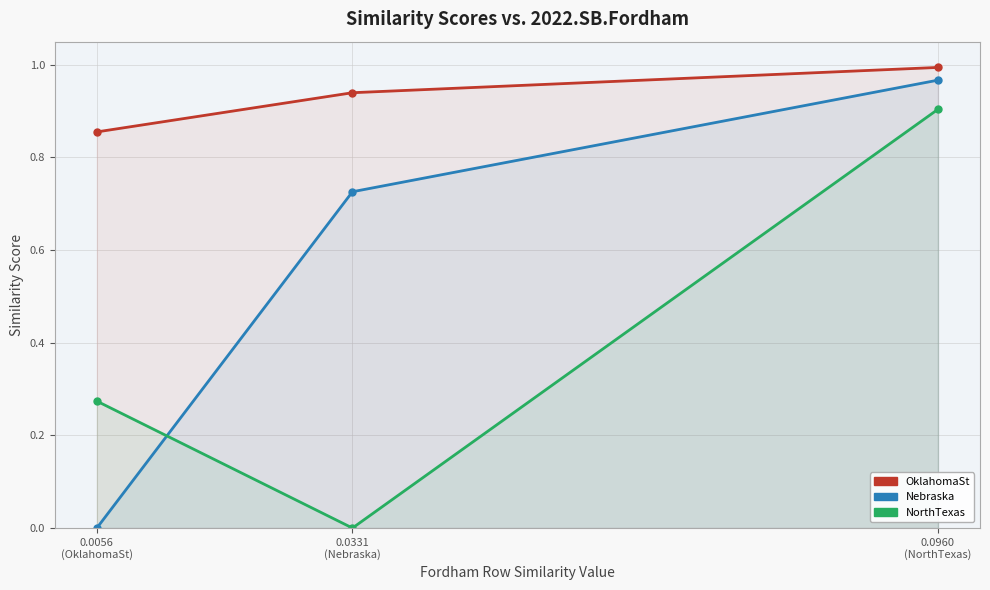

Rank the series at 0.0056
(OklahomaSt) from lowest to highest value.

2022.SB.Nebraska, 2022.SB.NorthTexas, 2022.SB.OklahomaSt